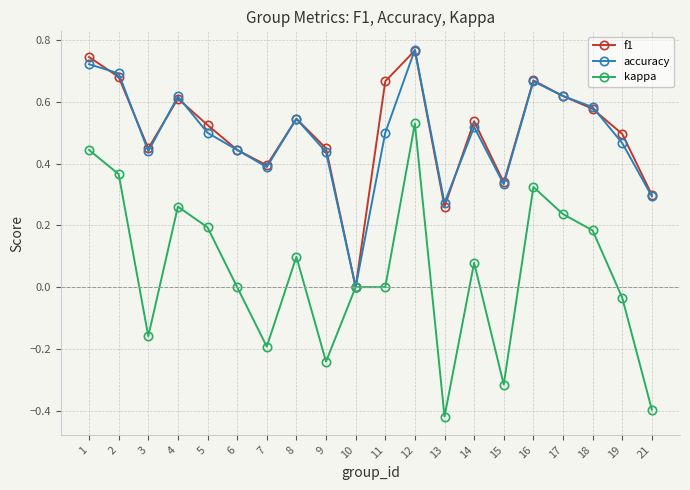

Count the number of data series in this chart.

3